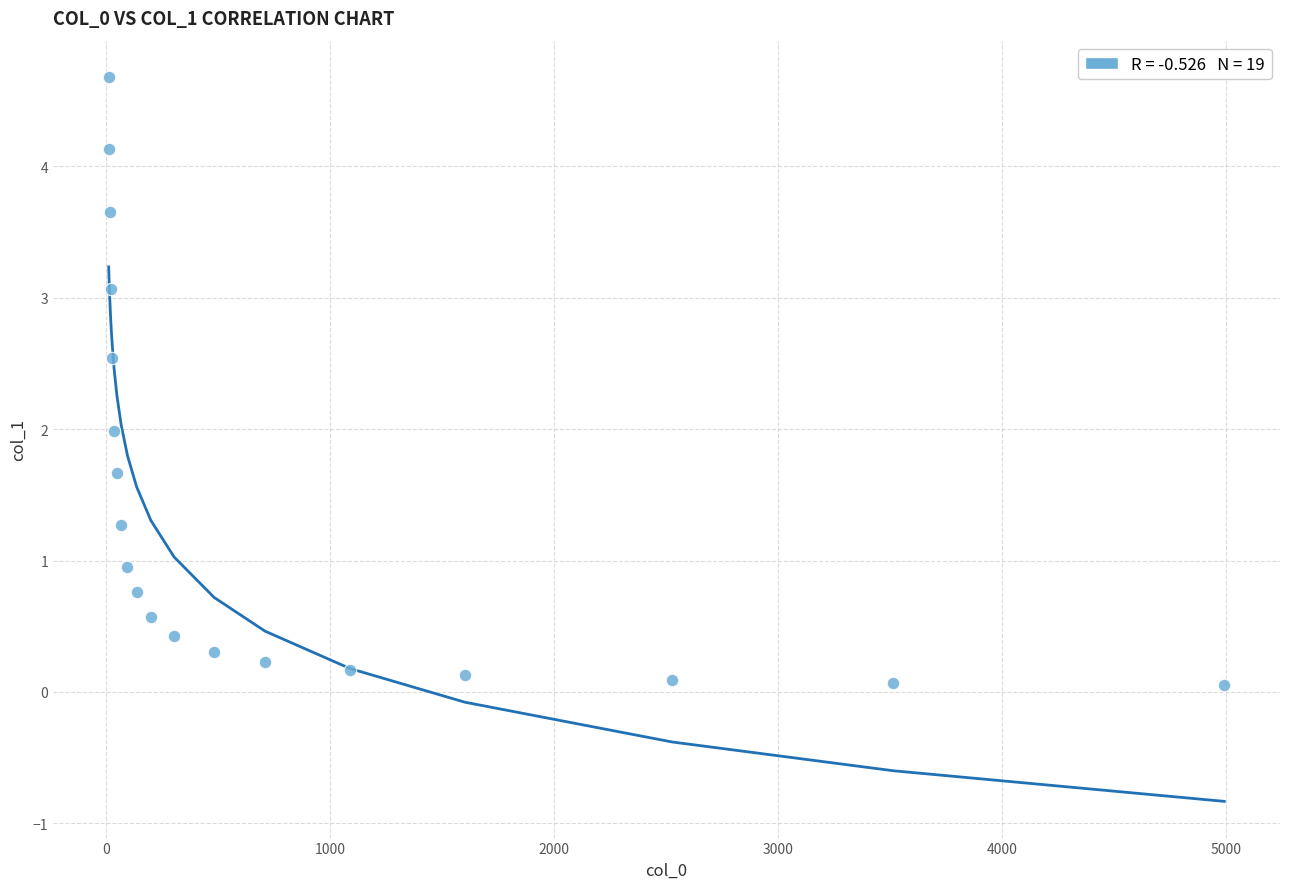

What is the range of Y values (max minus min)?

4.6